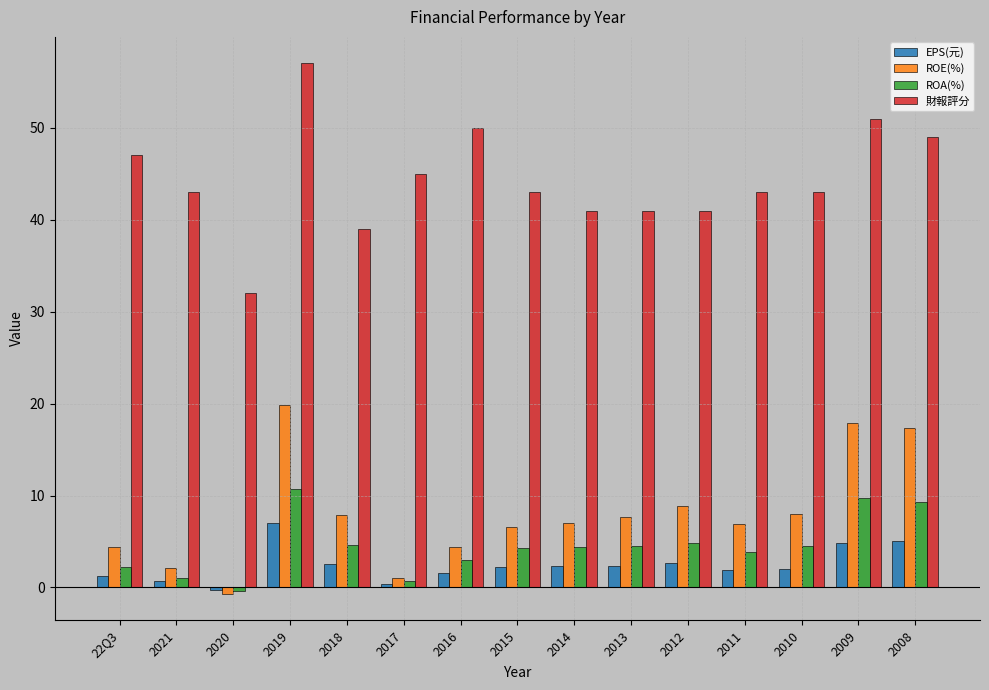

What is the label of the 3rd bar from the right?

2010